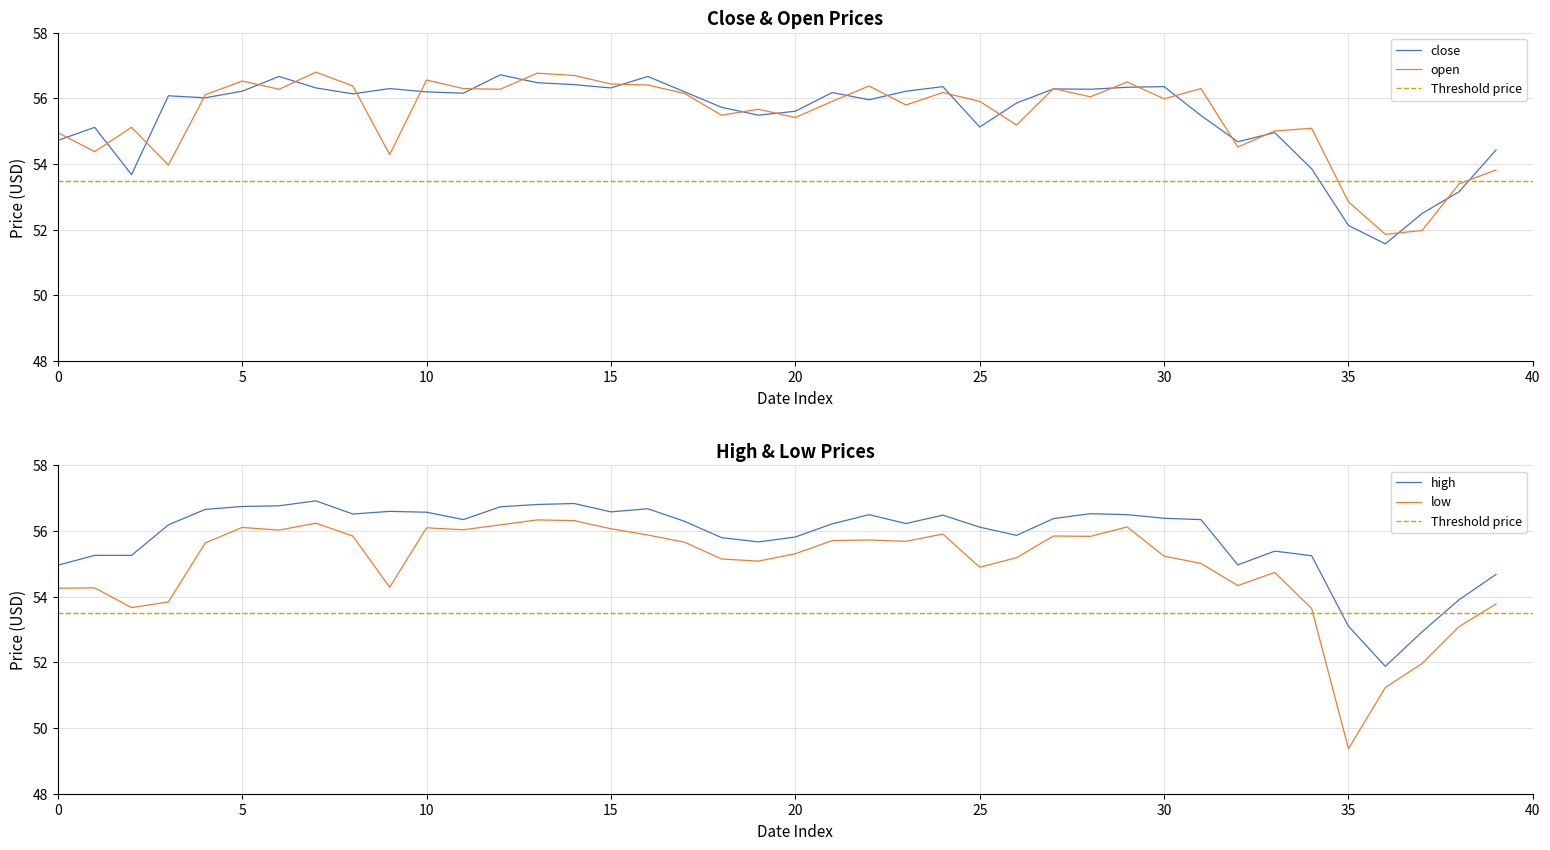

The value of high at 30 is 88.5. True or false?

False